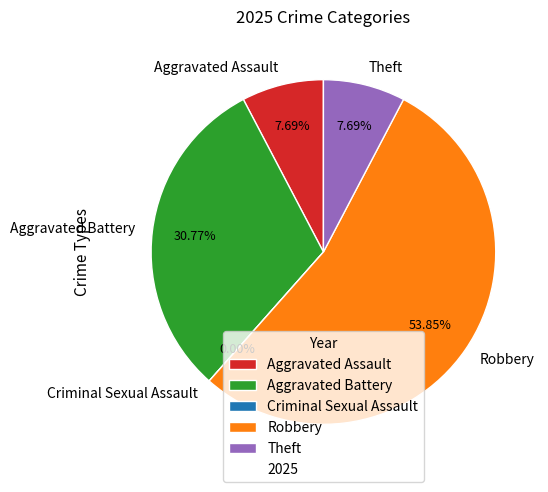

The Robbery slice represents 68% of the pie. True or false?

False